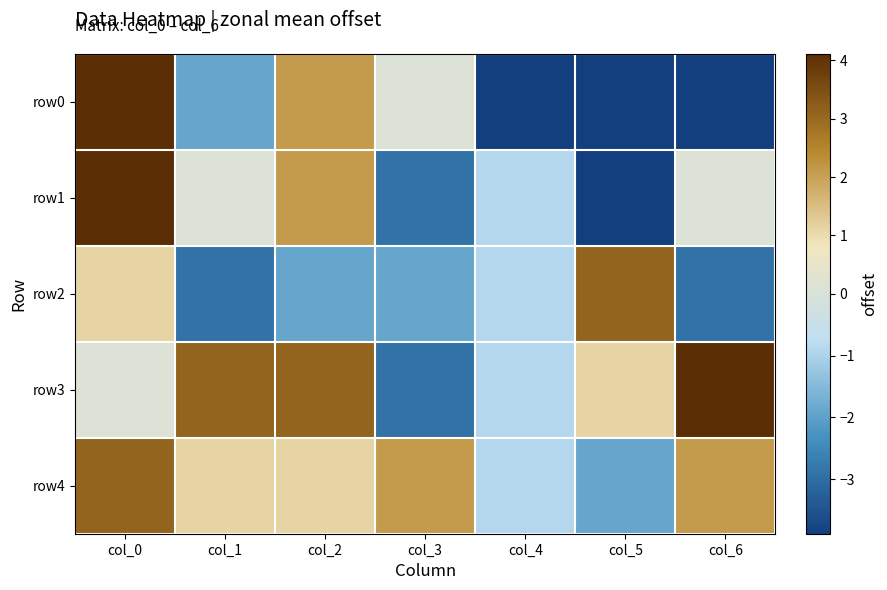

At how many categories does at least one series exceed -3?

7